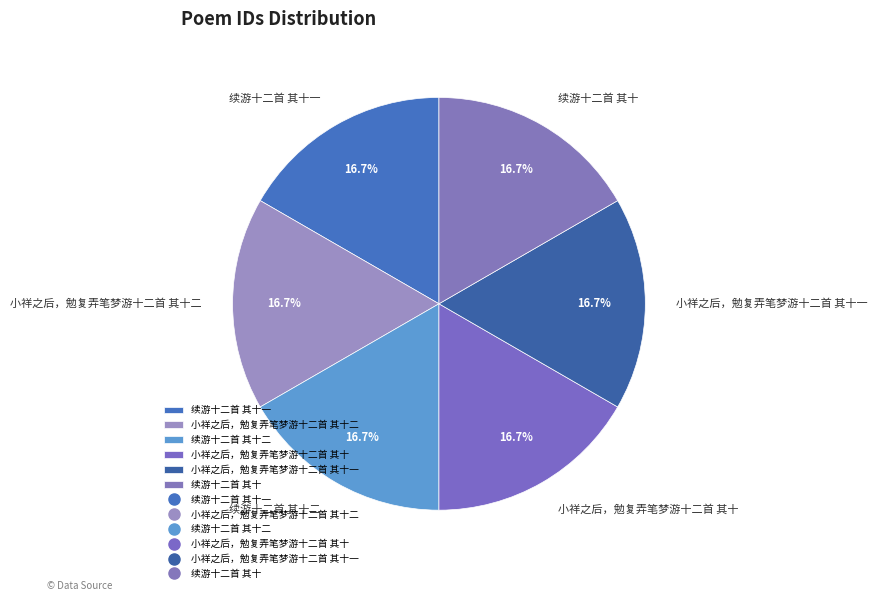

Approximately how many times larger is the value at 小祥之后，勉复弄笔梦游十二首 其十二 compared to 小祥之后，勉复弄笔梦游十二首 其十?

1.0